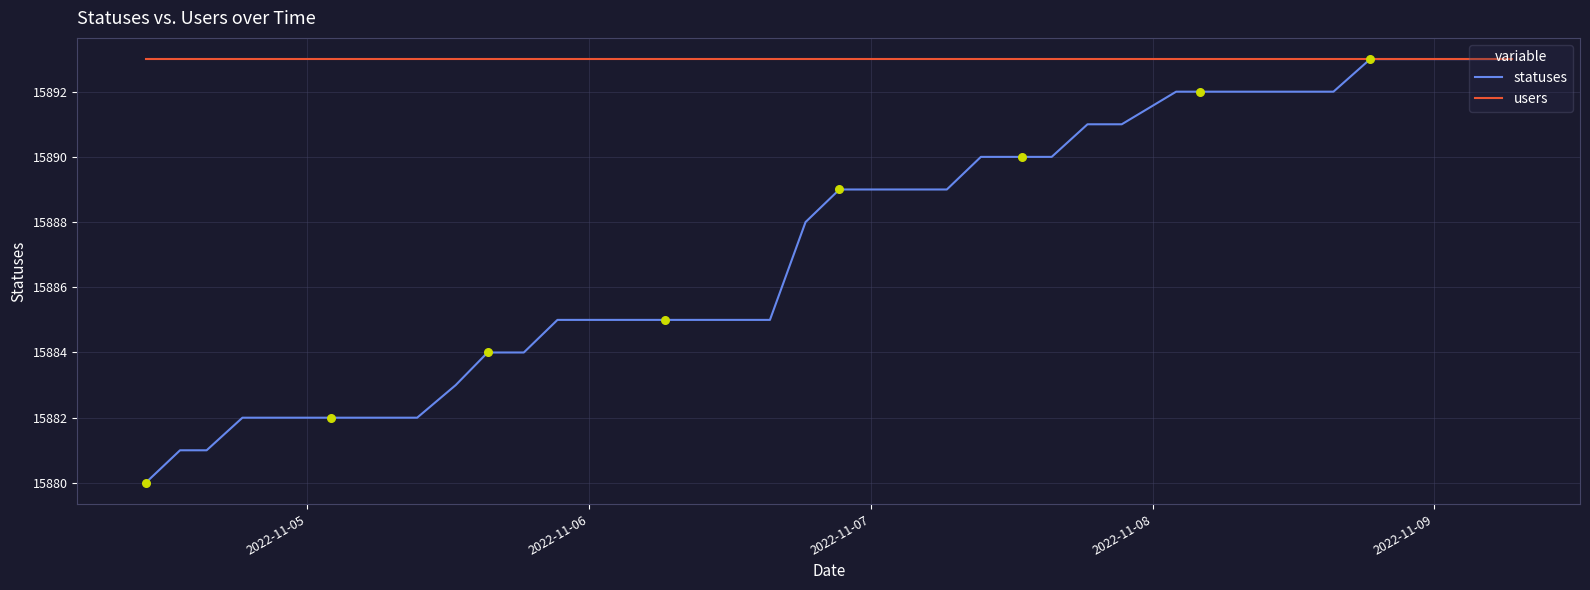

What are all the series names shown in the legend?

statuses, users